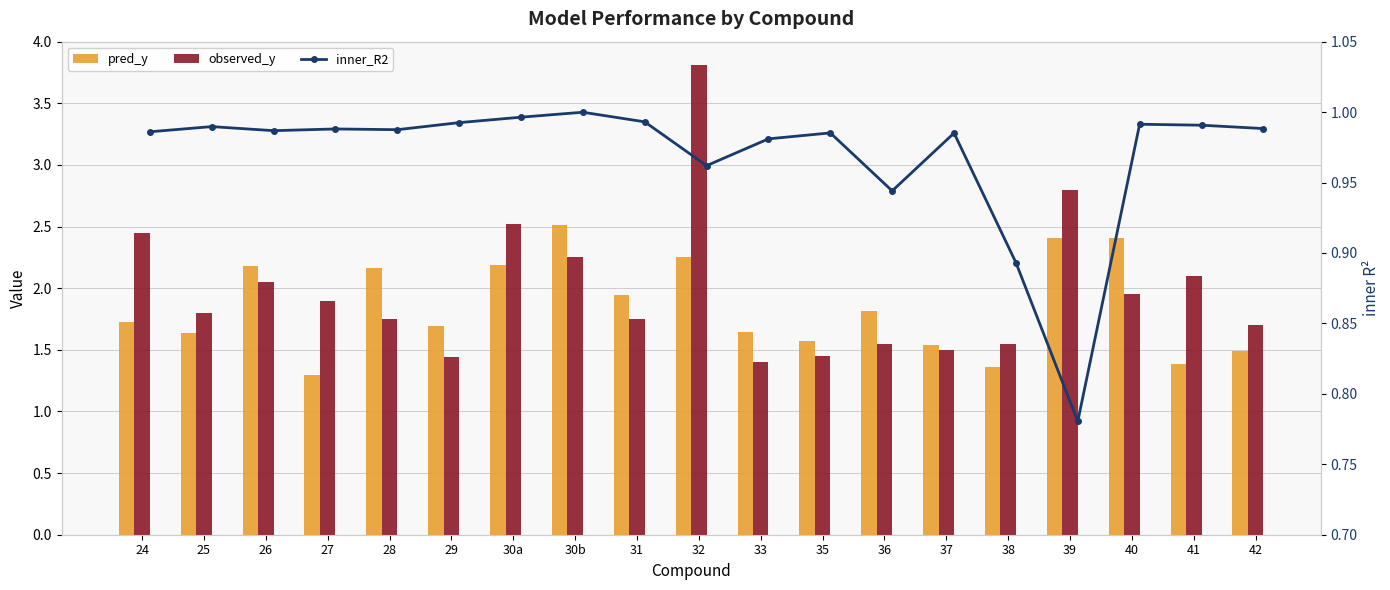

Which category has the highest value across all series?

32